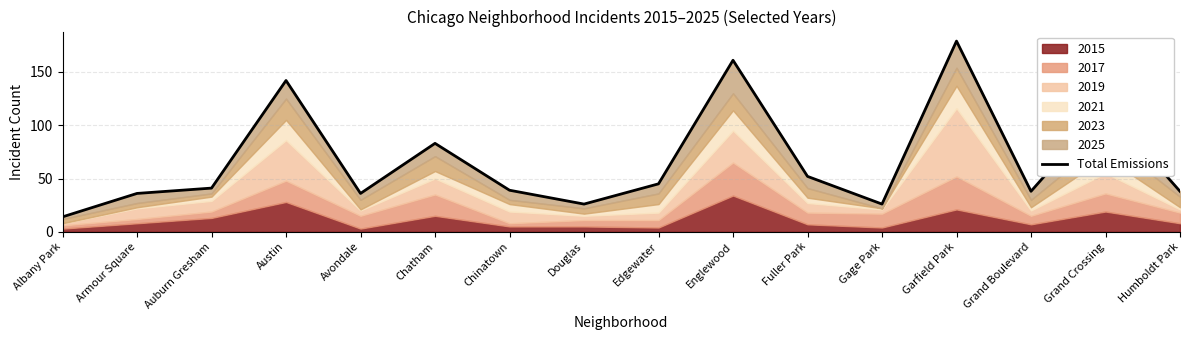

What is the average value?

67